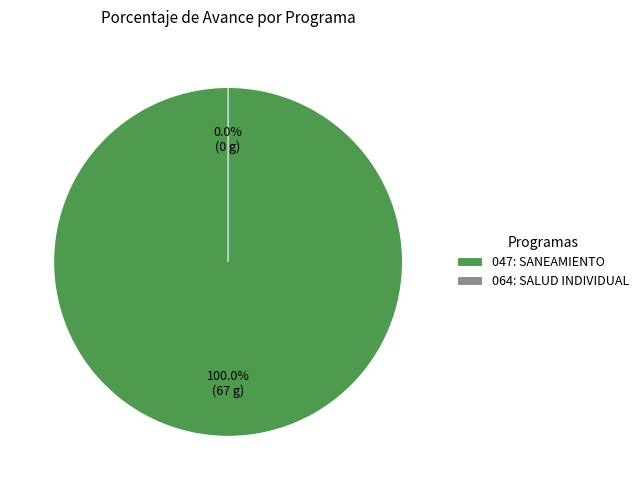

Rank the categories by value from highest to lowest.

047: SANEAMIENTO, 064: SALUD INDIVIDUAL